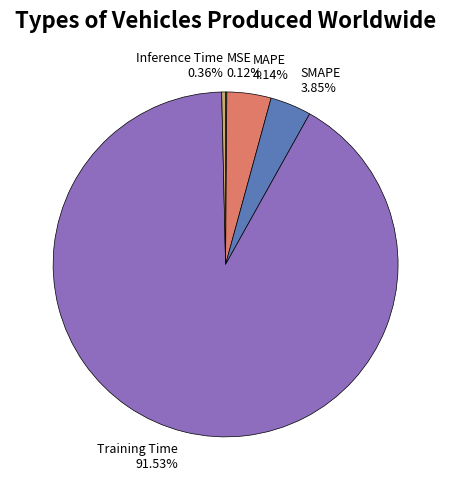

What percentage do MAPE and Training Time together represent?

95.7%